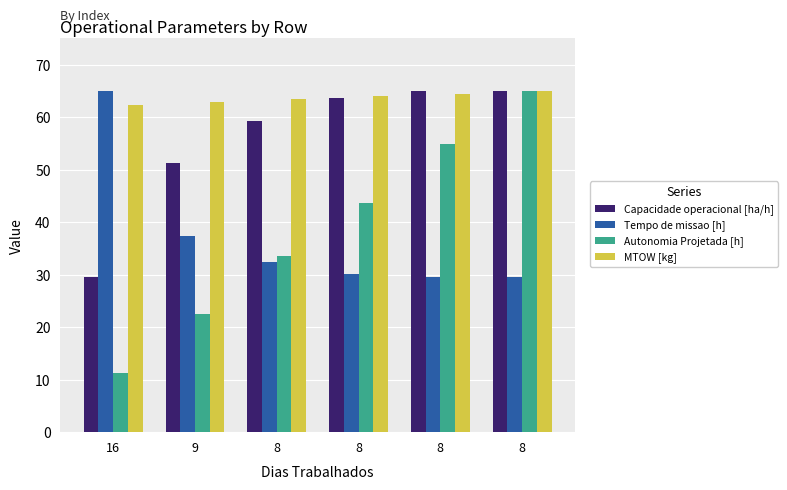

What is the total value across all series at 8?

188.7